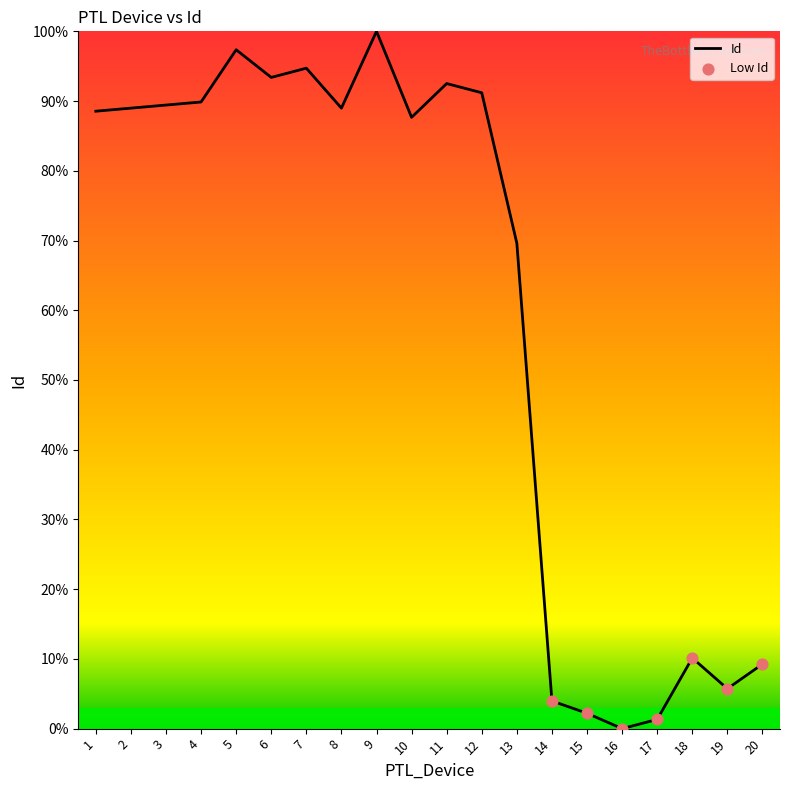

Approximately how many times larger is the value at 13 compared to 2?

0.8